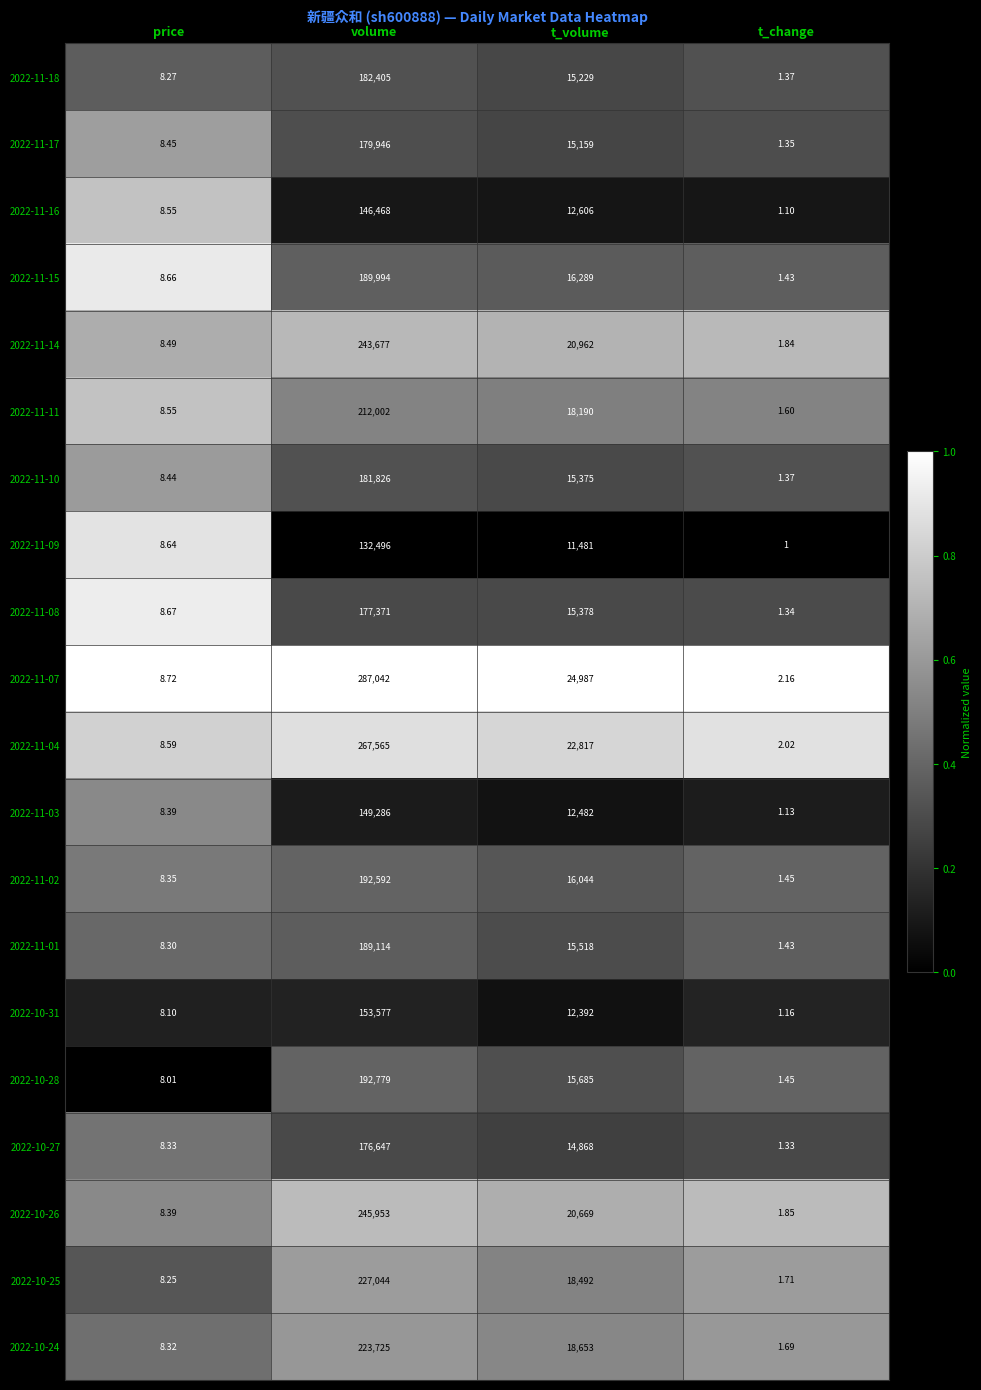

At which category is the sum across all series the highest?

volume